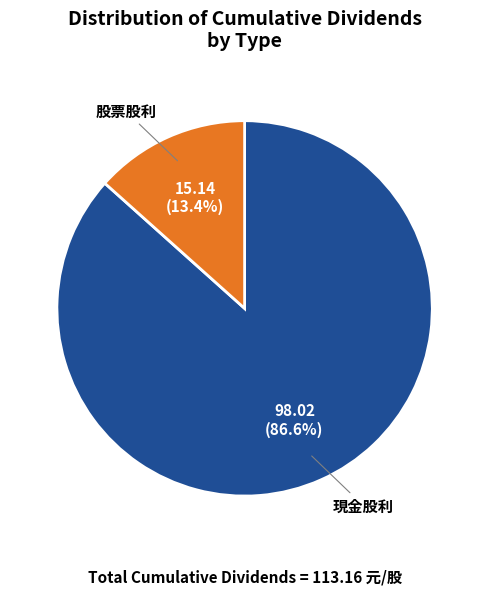

True or false: 現金股利 accounts for 87% of the total.

True